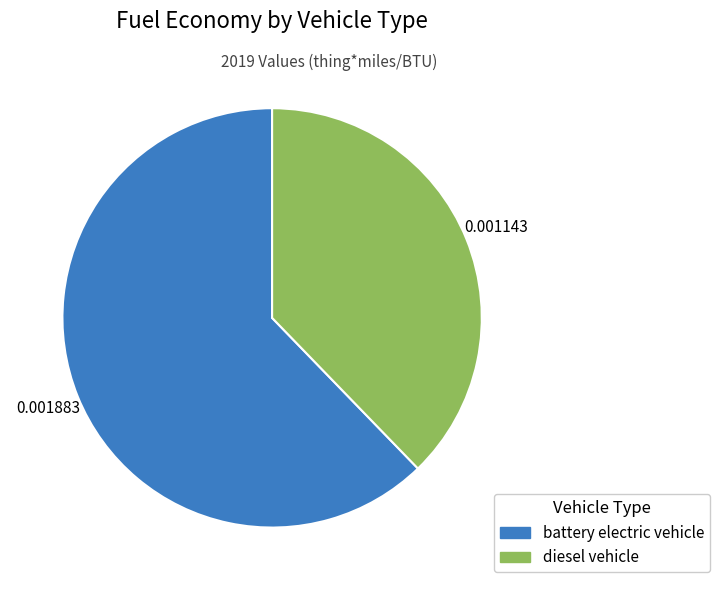

Combined, do battery electric vehicle and diesel vehicle account for over 50%?

Yes